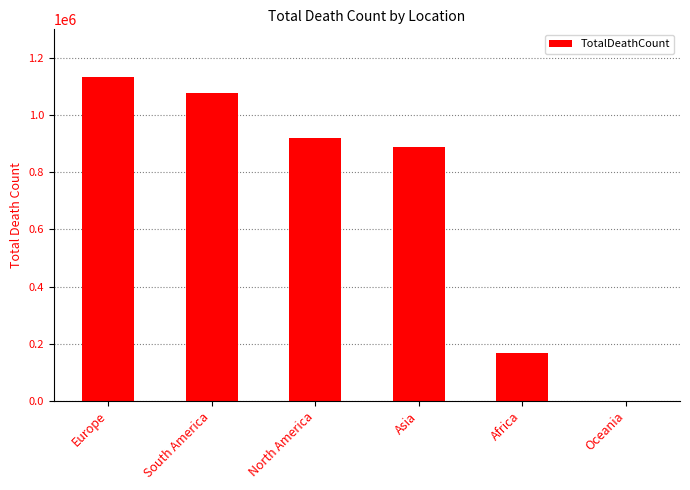

Reading right to left, what are all the values shown in this chart?

Oceania=1369	Africa=168416	Asia=887042	North America=921495	South America=1077357	Europe=1133887